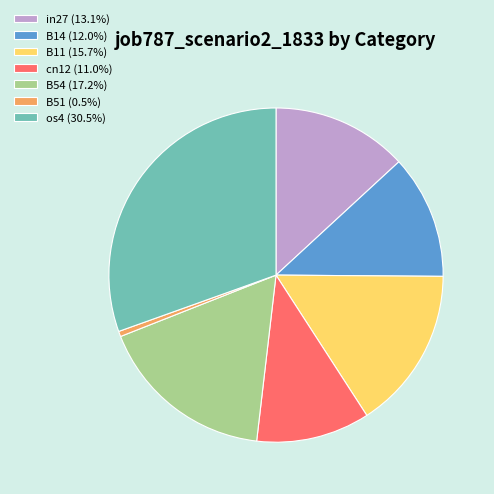

Does cn12 (11.0%) represent more than half of the total?

No